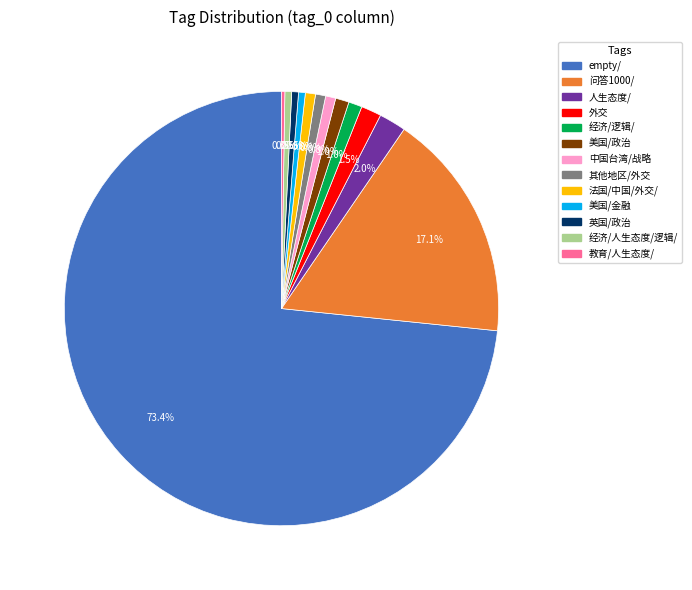

Does any single category account for the majority?

Yes